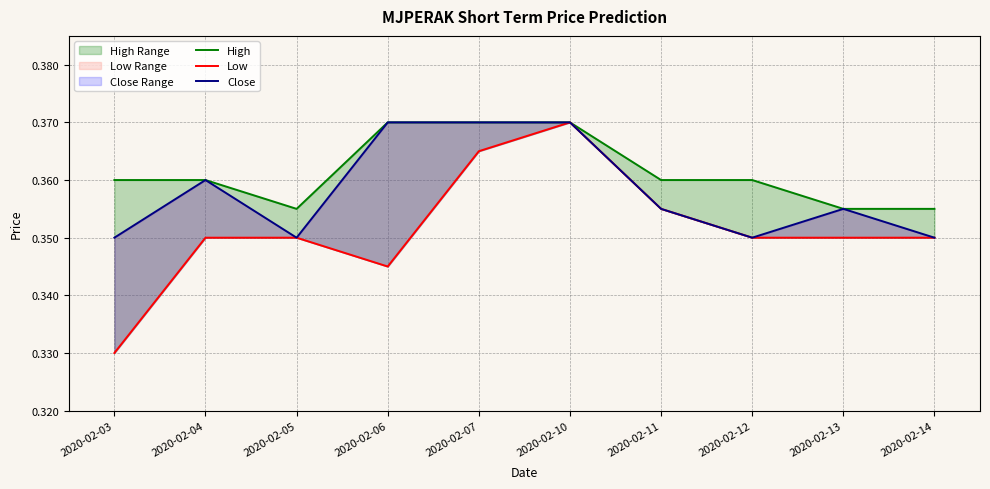

At which label is Low closest to 0?

2020-02-03